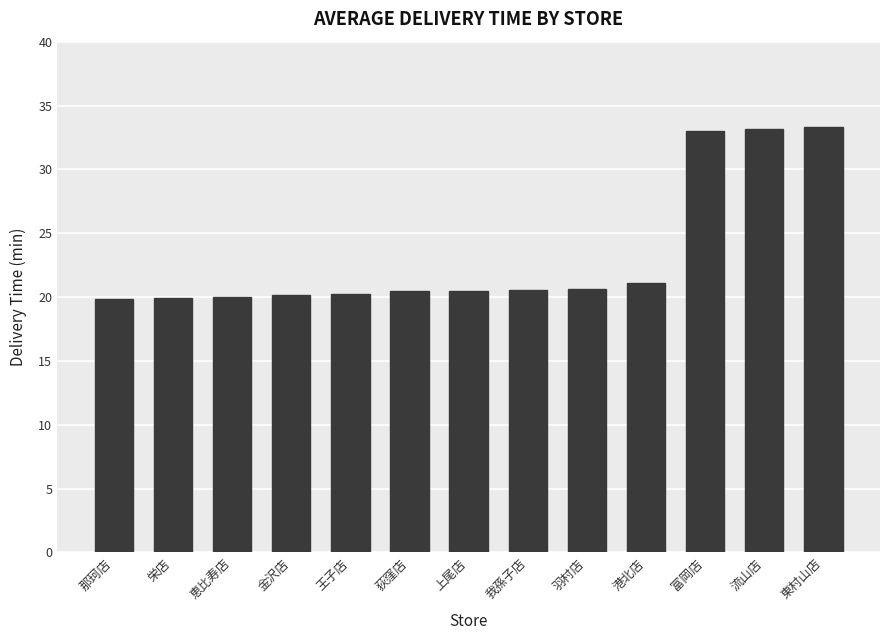

What is the average value?

23.3